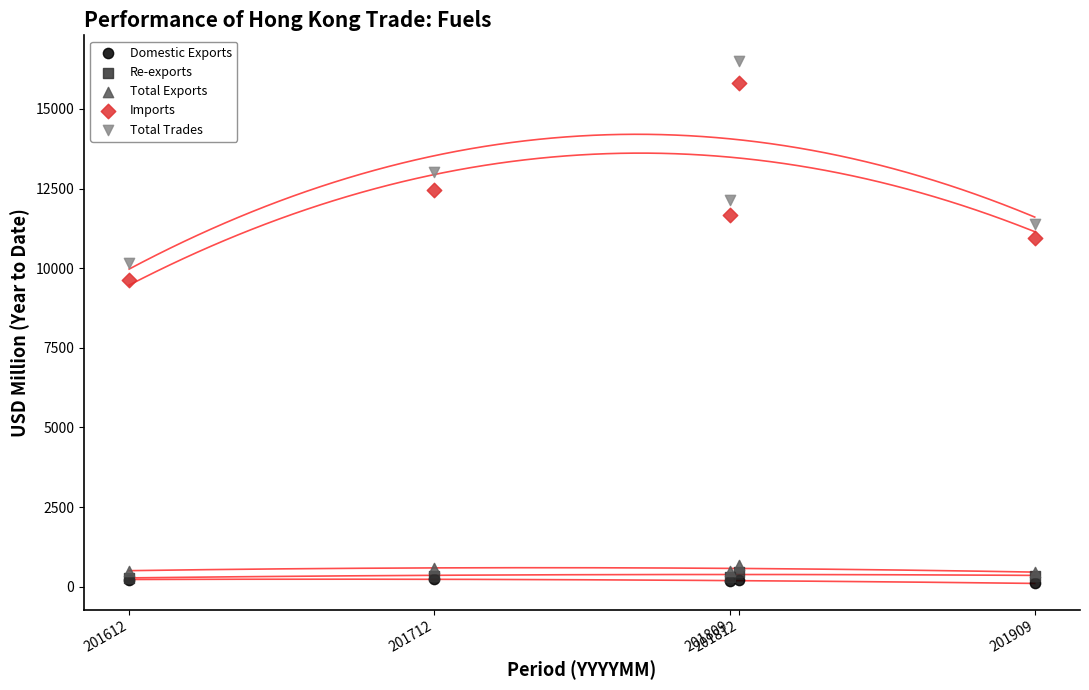

Across all series, what Y value is closest to 8297?

9641.0